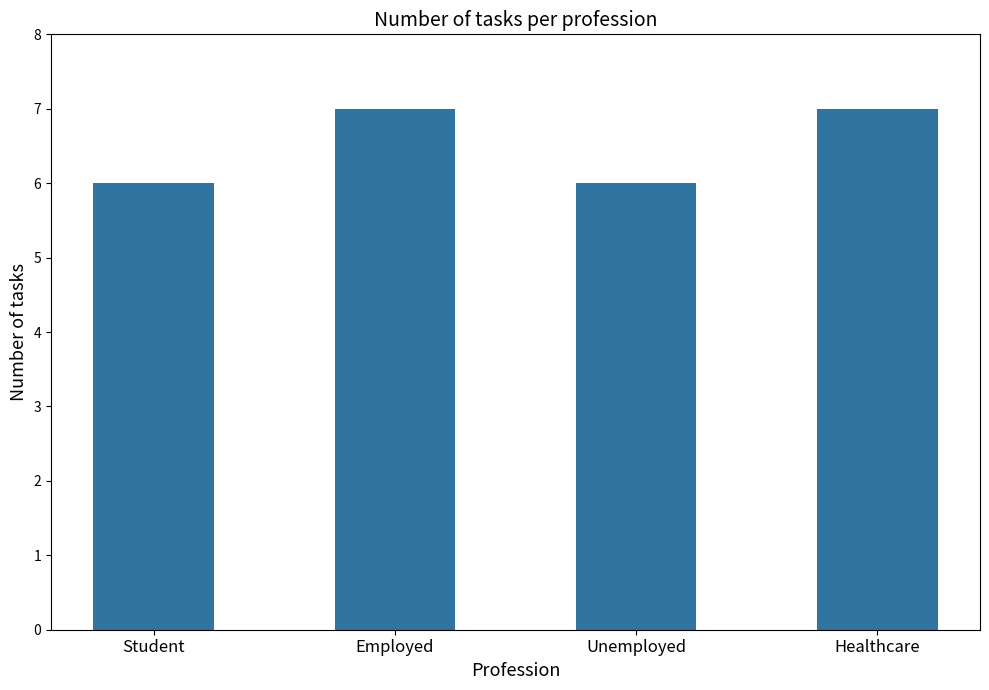

What is the label of the 1st bar from the left?

Student